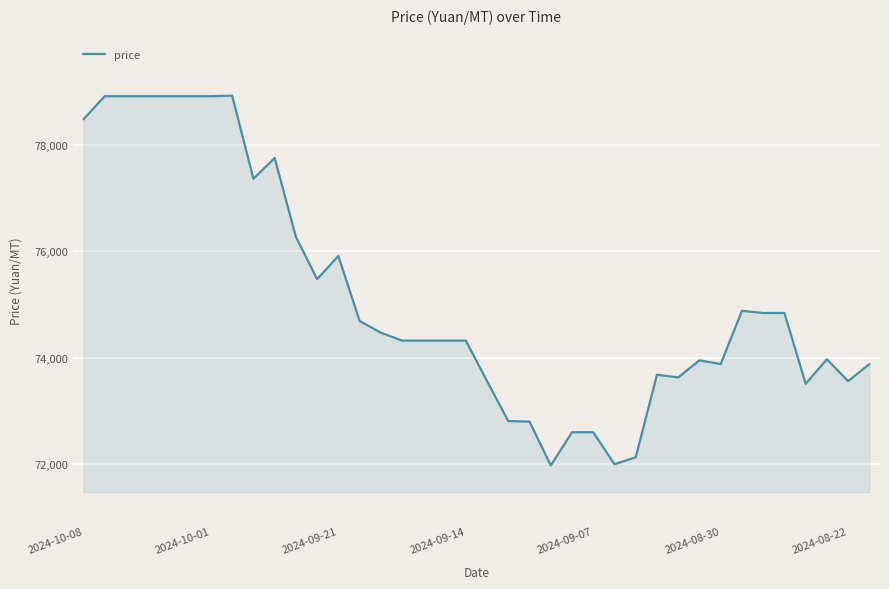

What is the minimum value shown in the chart?

71975